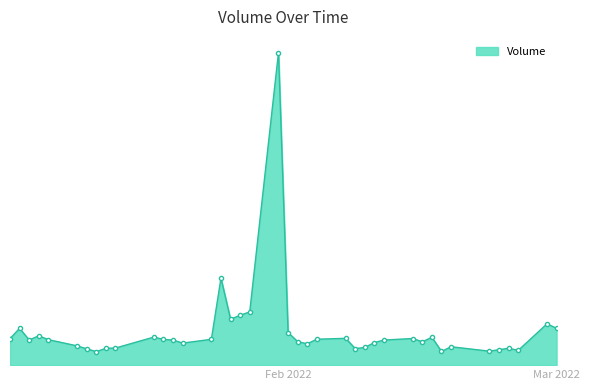

Is this an area chart (filled region under the line)?

Yes